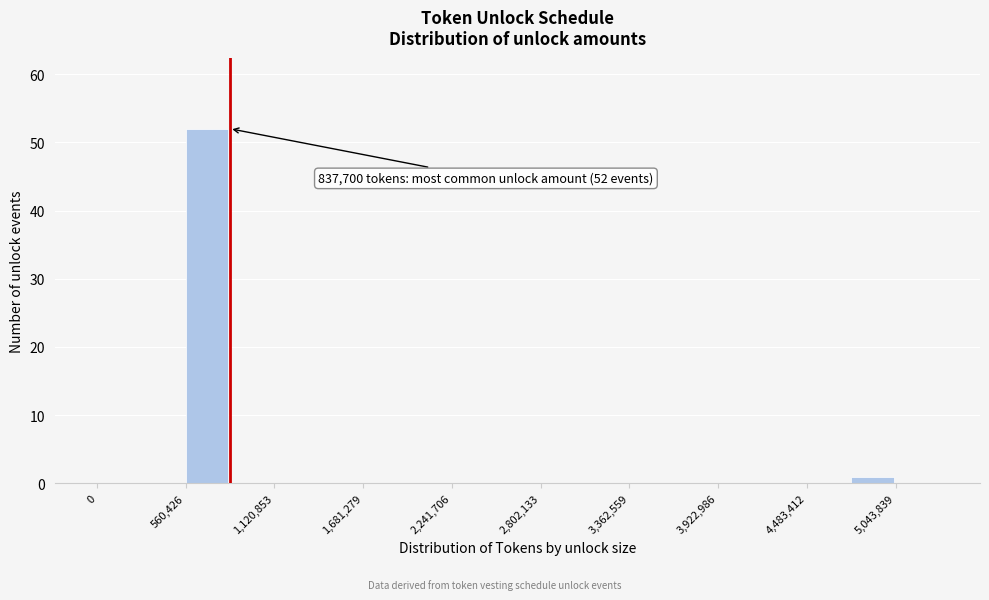

Read against the x-axis, roughly where is the centre of the tallest bar?

700000